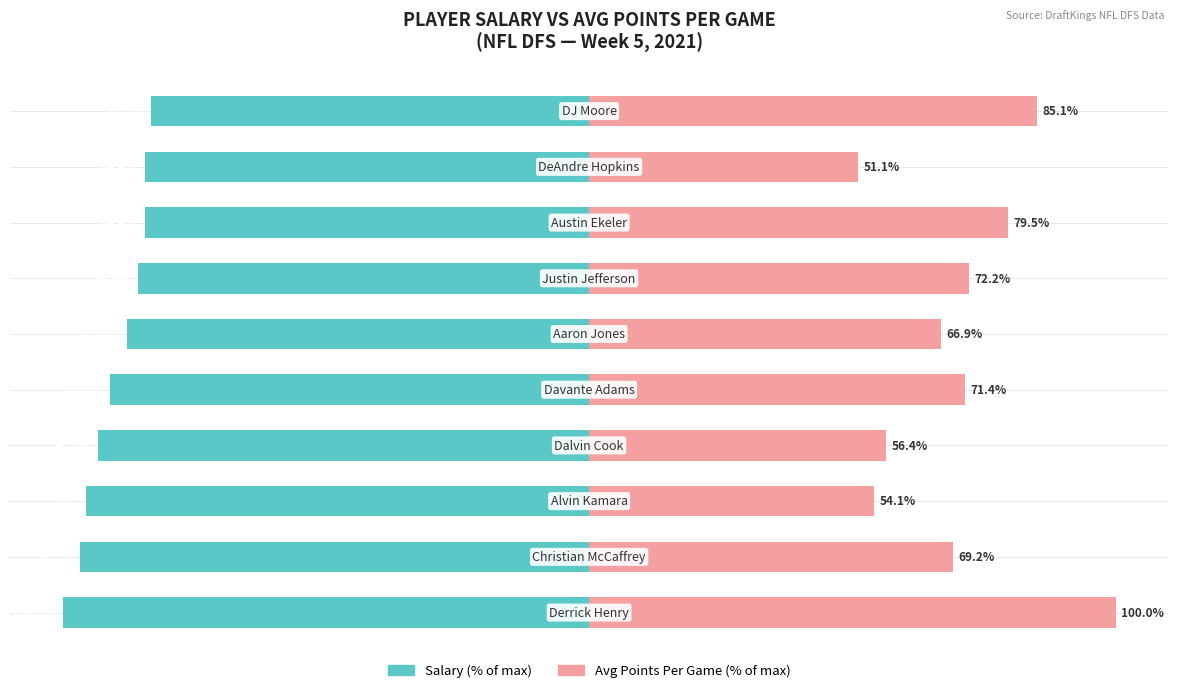

How many distinct data groups are displayed?

2